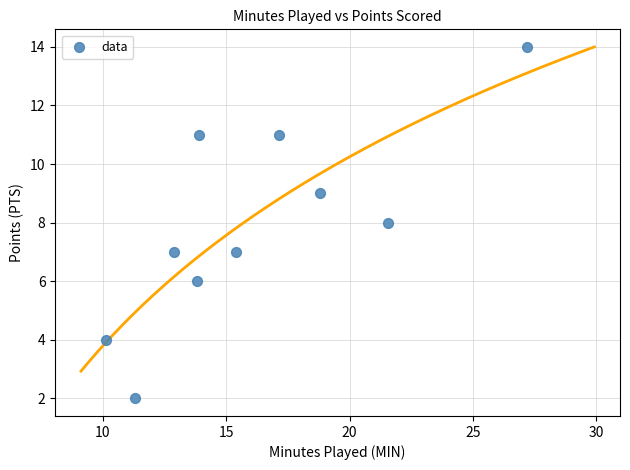

What is the average Y value?

8